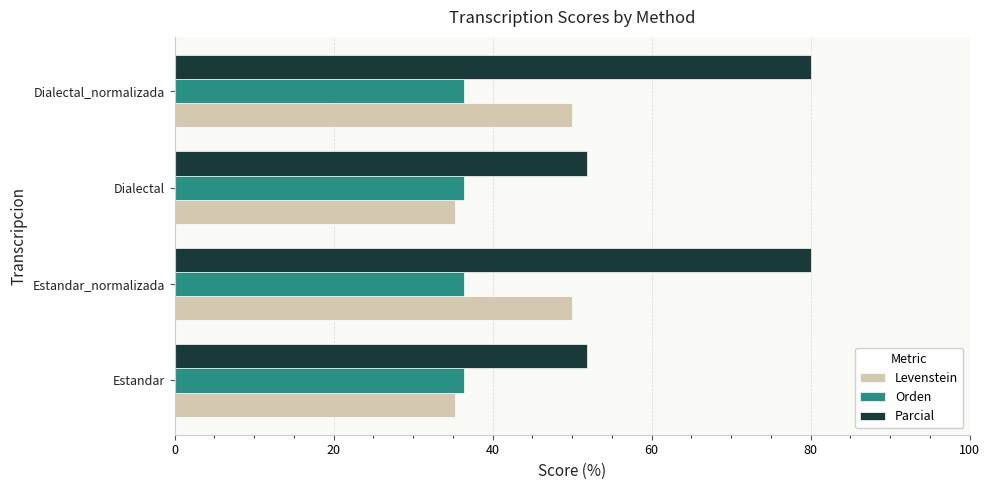

The Parcial series shows 107.5 at Estandar_normalizada. True or false?

False